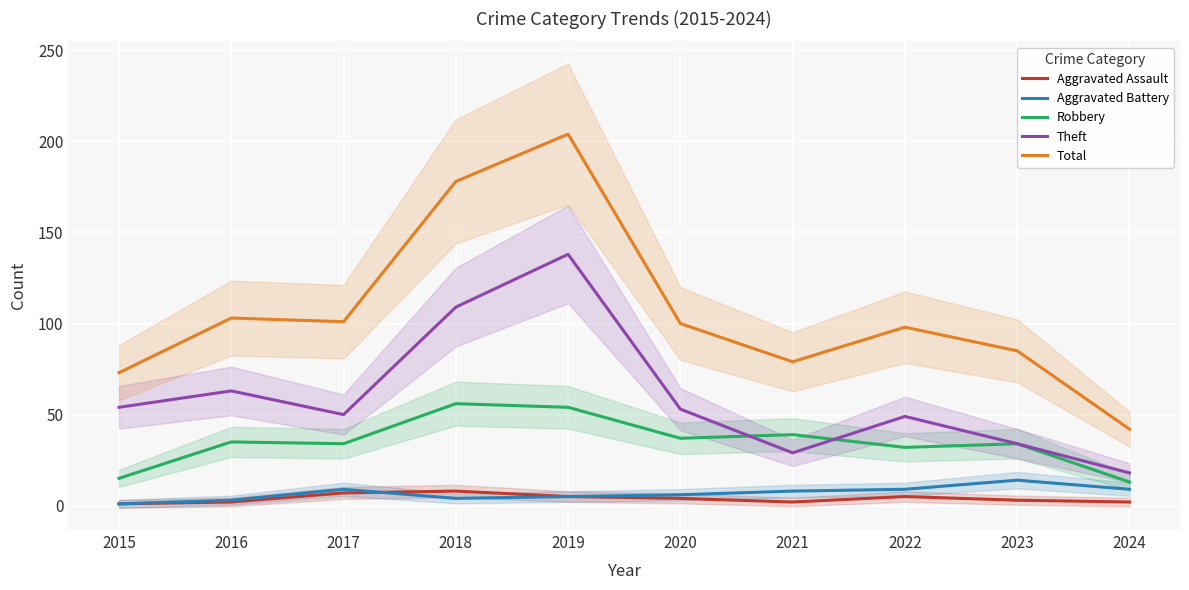

True or false: Aggravated Battery and Theft intersect in this chart.

False